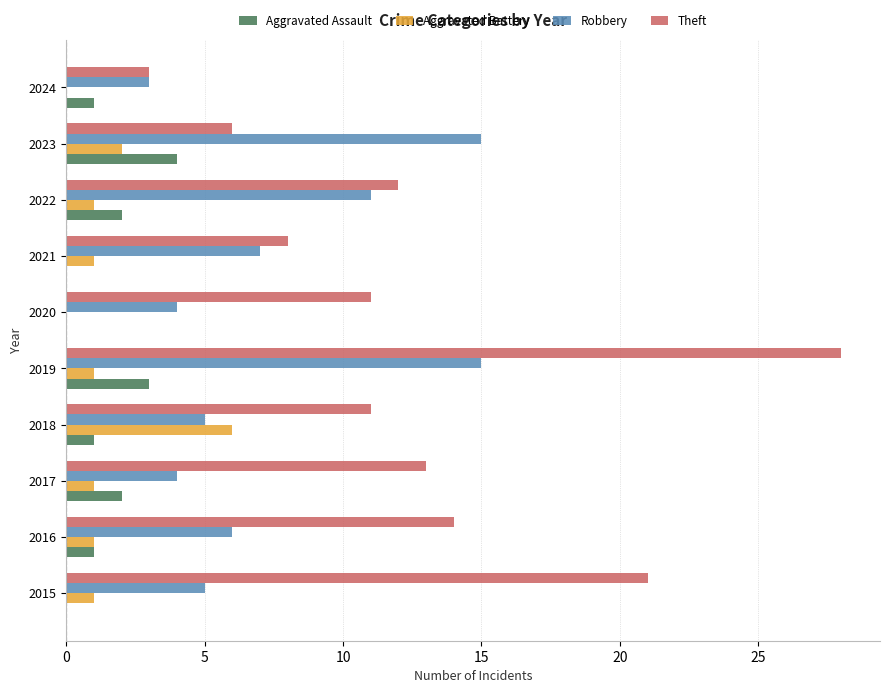

What is the sum of all Aggravated Battery values?

14